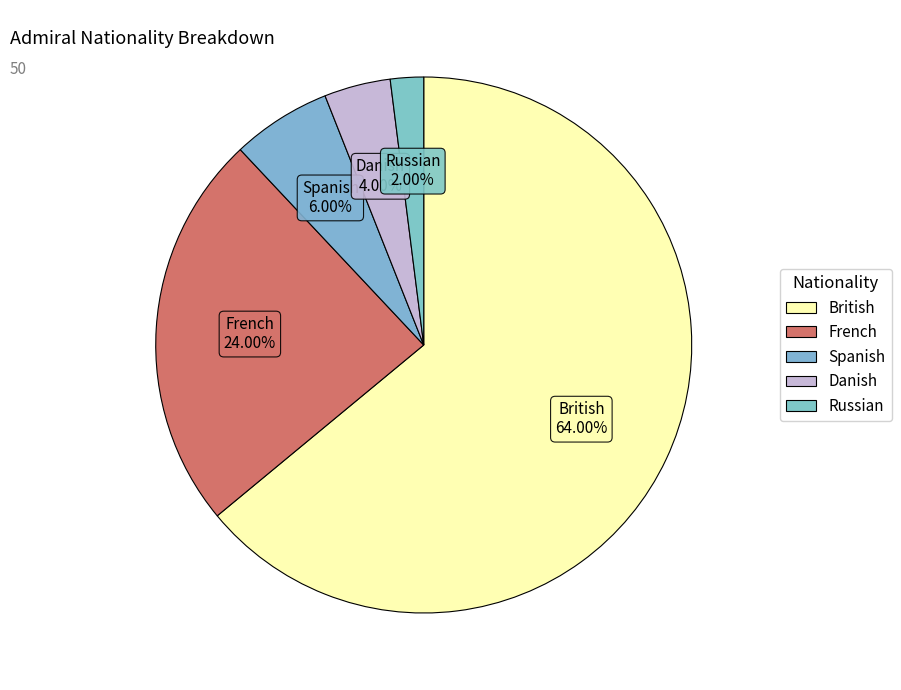

What is the smallest slice in the pie chart?

Russian